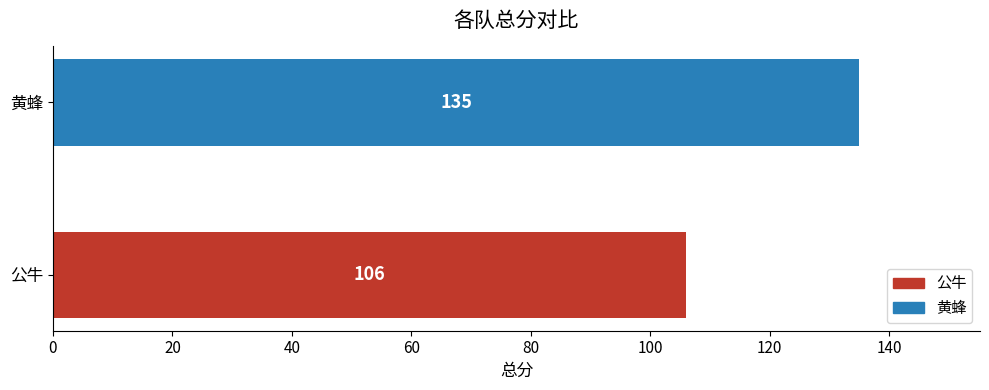

What is the sum of the values at 黄蜂 and 公牛?

241